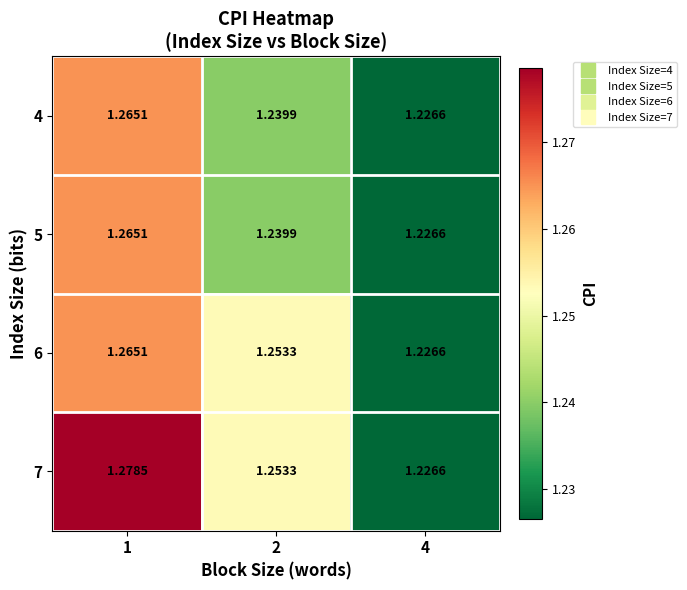

Is the value of 6 at 2 greater than the value of 7 at 4?

Yes